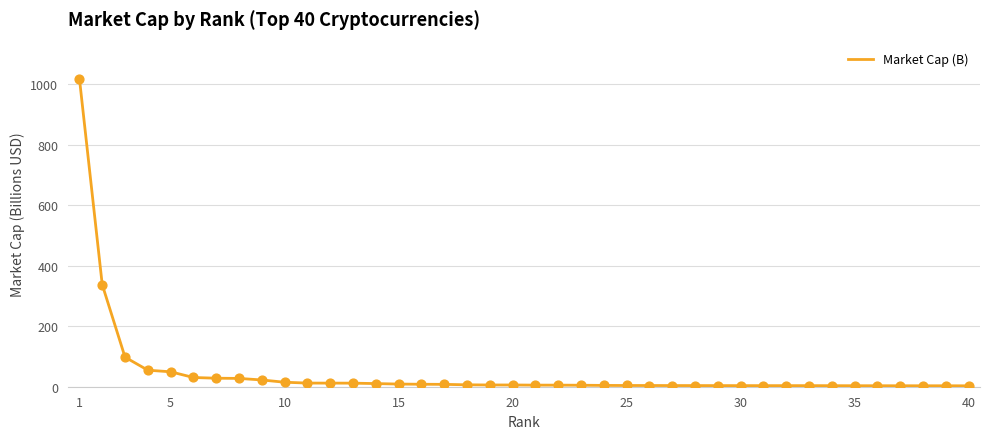

What is the greatest value displayed?

1018.0